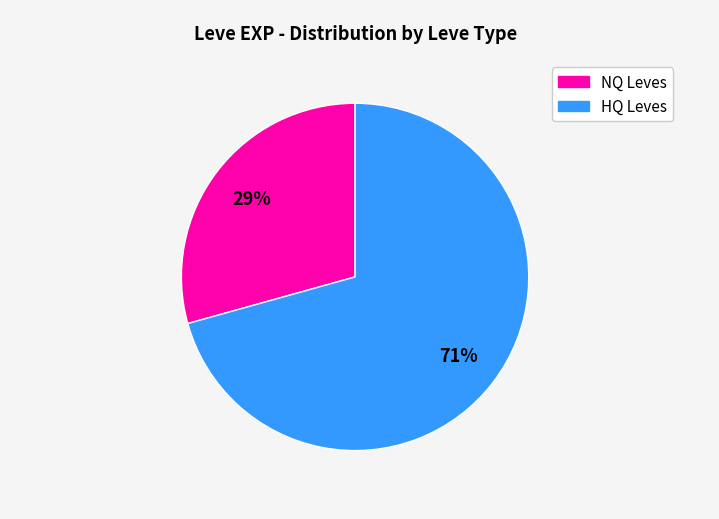

To the nearest percent, what is the average slice percentage?

50%